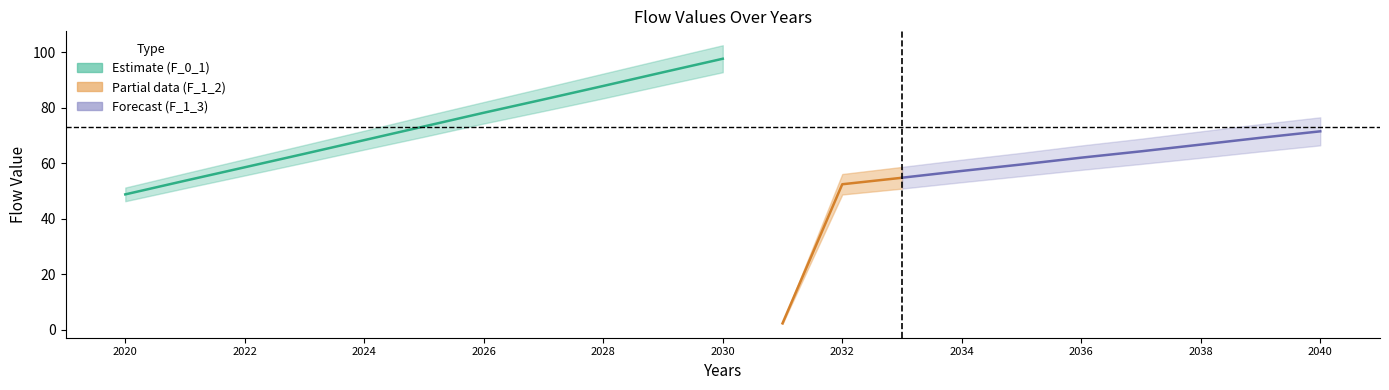

Which has a higher value, 2036 or 2021?

2036